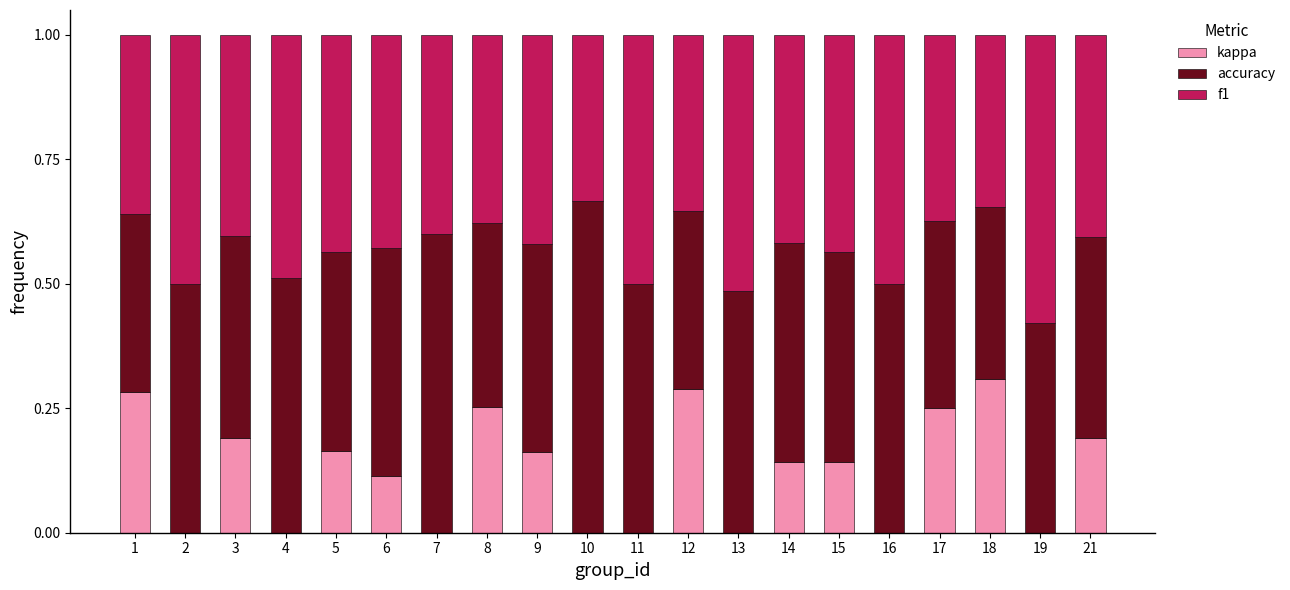

What are all the series names shown in the legend?

kappa, accuracy, f1